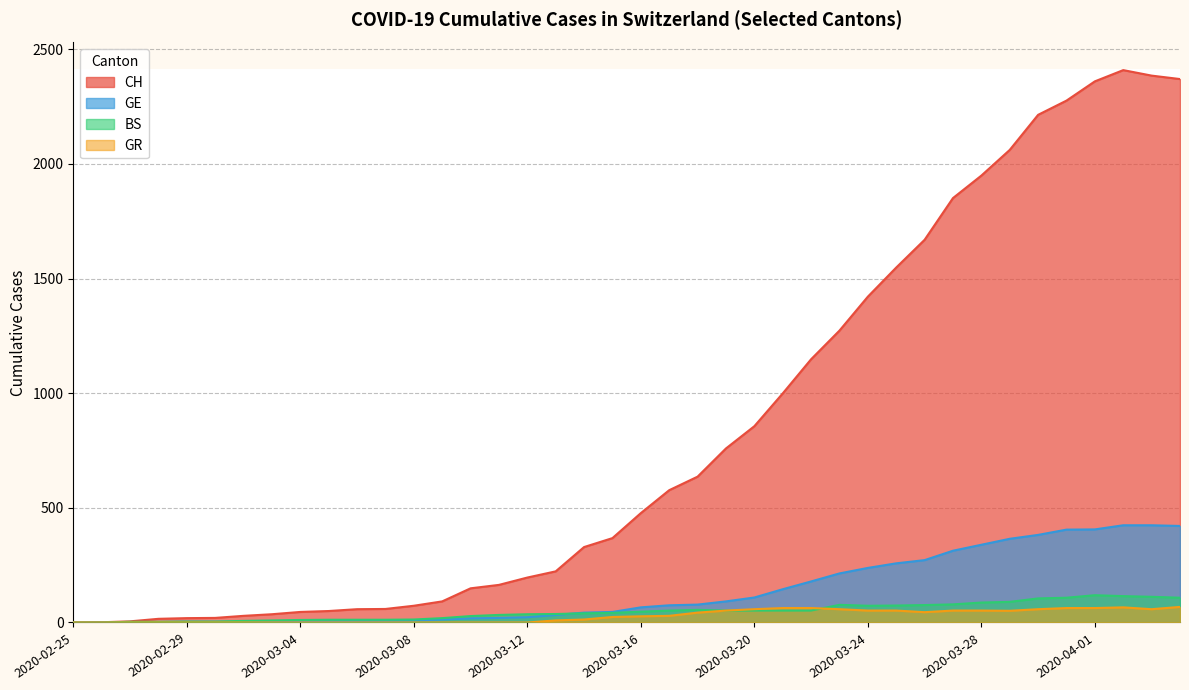

True or false: GR and CH intersect in this chart.

False